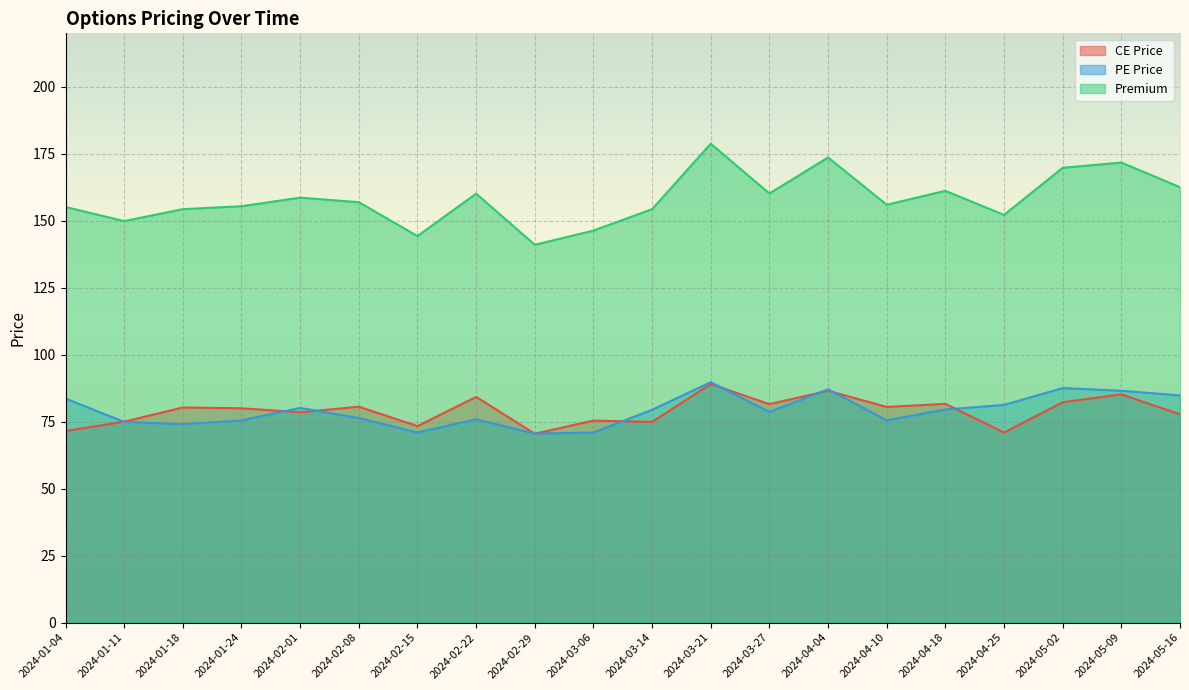

Reading right to left, list all the values displayed in this chart.

CE Price: 2024-05-16=77.8	2024-05-09=85.2	2024-05-02=82.2	2024-04-25=71.0	2024-04-18=81.7	2024-04-10=80.5	2024-04-04=86.5	2024-03-27=81.5	2024-03-21=89.0	2024-03-14=74.9	2024-03-06=75.4	2024-02-29=70.5	2024-02-22=84.2	2024-02-15=73.3	2024-02-08=80.6	2024-02-01=78.5	2024-01-24=80.0	2024-01-18=80.3	2024-01-11=75.0	2024-01-04=71.5
PE Price: 2024-05-16=84.8	2024-05-09=86.5	2024-05-02=87.5	2024-04-25=81.2	2024-04-18=79.5	2024-04-10=75.5	2024-04-04=87.1	2024-03-27=78.7	2024-03-21=89.8	2024-03-14=79.5	2024-03-06=71.0	2024-02-29=70.5	2024-02-22=75.9	2024-02-15=71.0	2024-02-08=76.3	2024-02-01=80.2	2024-01-24=75.5	2024-01-18=74.0	2024-01-11=74.9	2024-01-04=83.7
Premium: 2024-05-16=162.6	2024-05-09=171.8	2024-05-02=169.8	2024-04-25=152.2	2024-04-18=161.2	2024-04-10=156.0	2024-04-04=173.7	2024-03-27=160.2	2024-03-21=178.8	2024-03-14=154.3	2024-03-06=146.3	2024-02-29=141.1	2024-02-22=160.2	2024-02-15=144.3	2024-02-08=156.9	2024-02-01=158.7	2024-01-24=155.4	2024-01-18=154.3	2024-01-11=149.9	2024-01-04=155.2